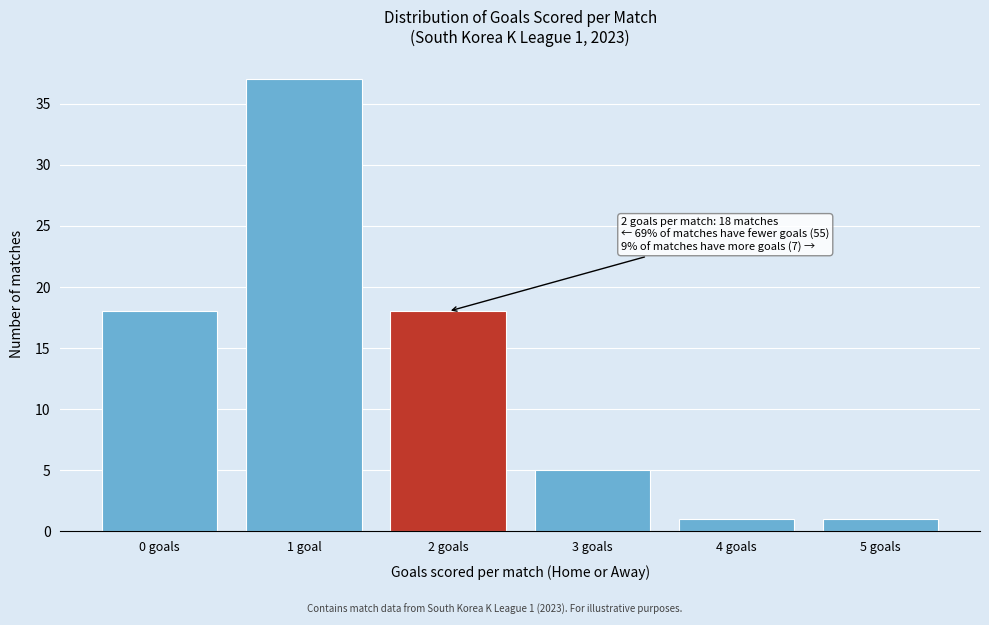

Reading left to right, transcribe all the data shown in this chart.

0 goals=18	1 goal=37	2 goals=18	3 goals=5	4 goals=1	5 goals=1